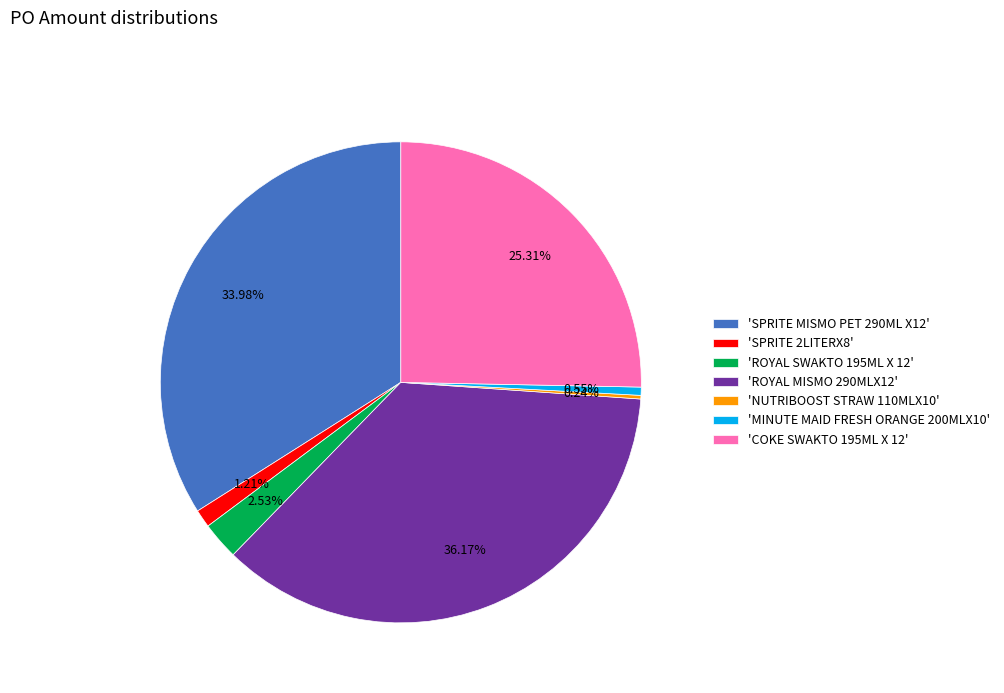

Does any single category account for the majority?

No